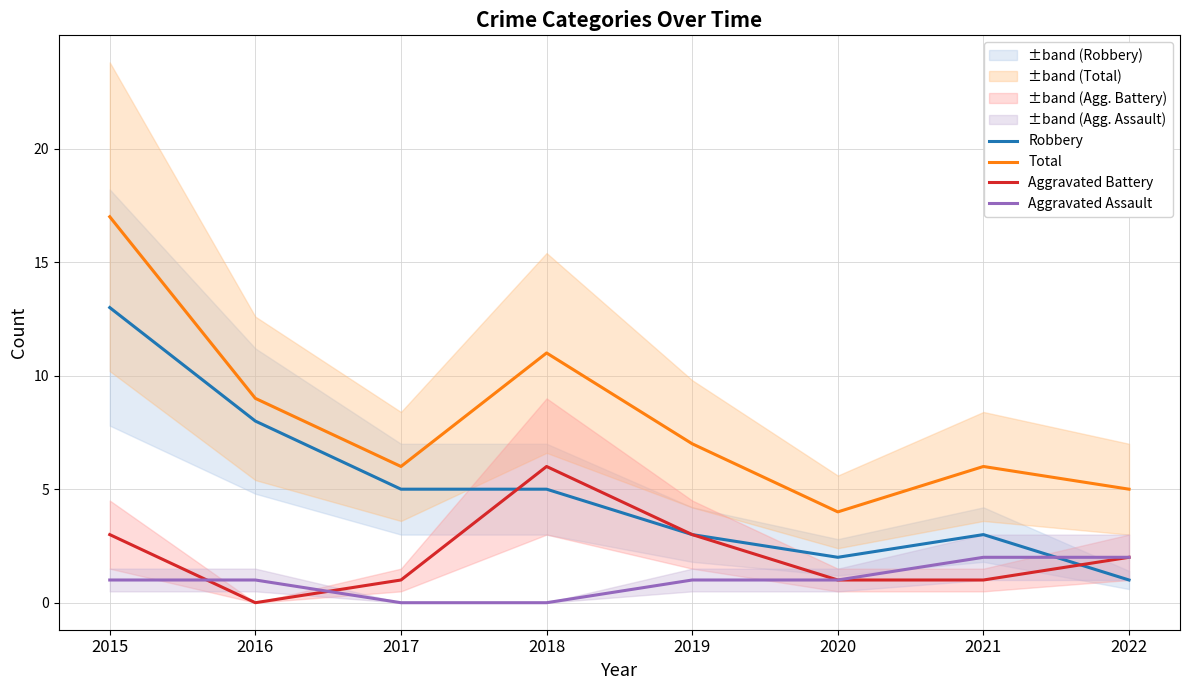

What is the value of the Robbery point at the 2nd from the left?

8